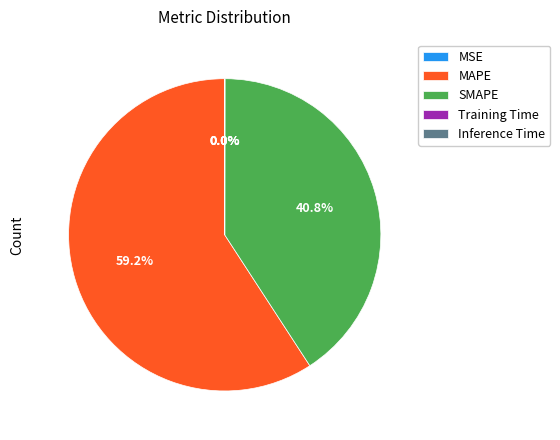

What is the majority slice?

MAPE